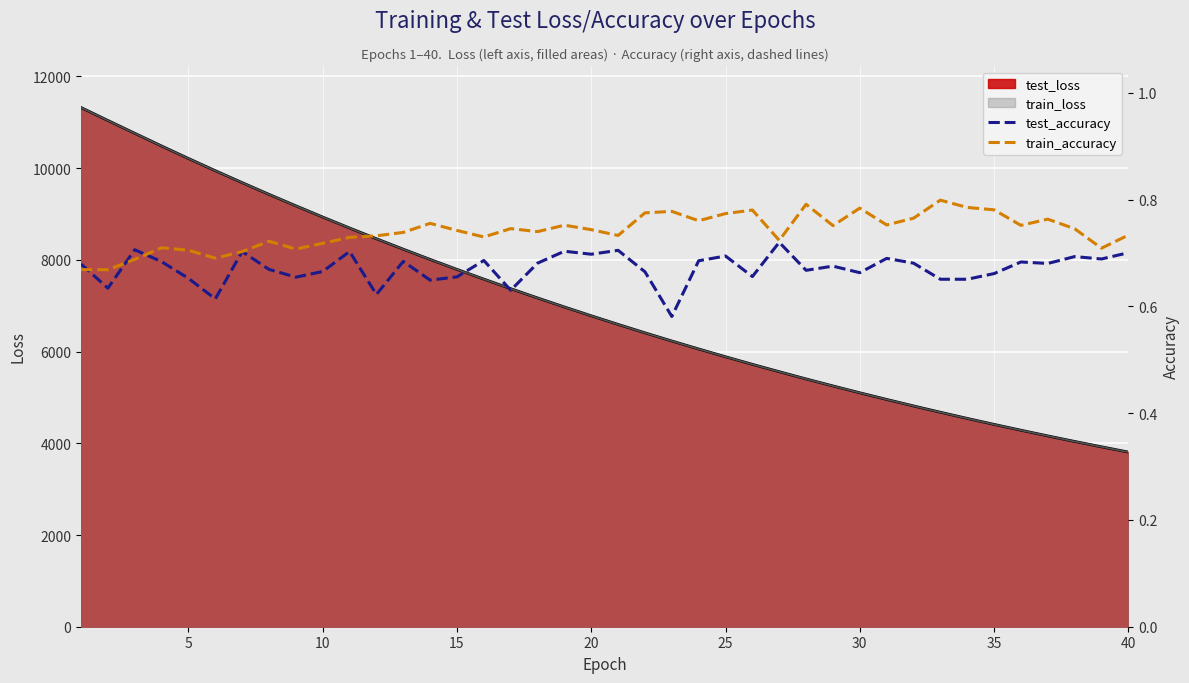

The value of test_loss at 5 is 3726.0. True or false?

False